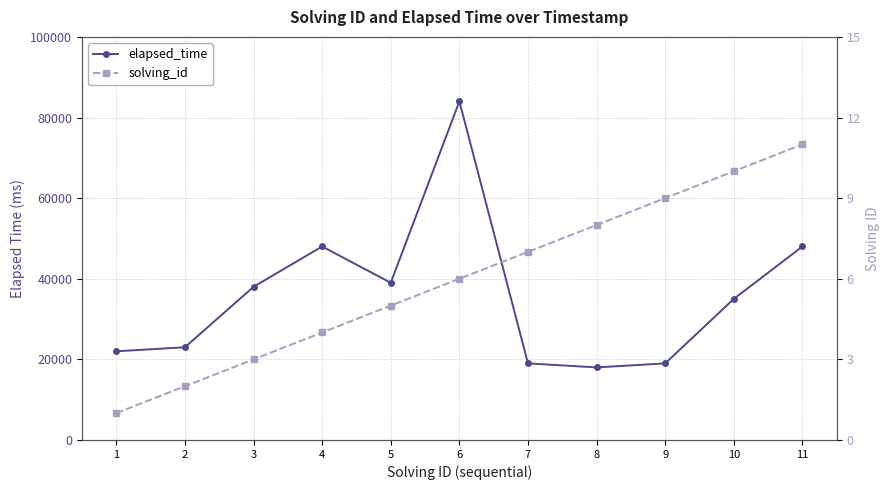

What is the difference between the solving_id values at 7 and 2?

5